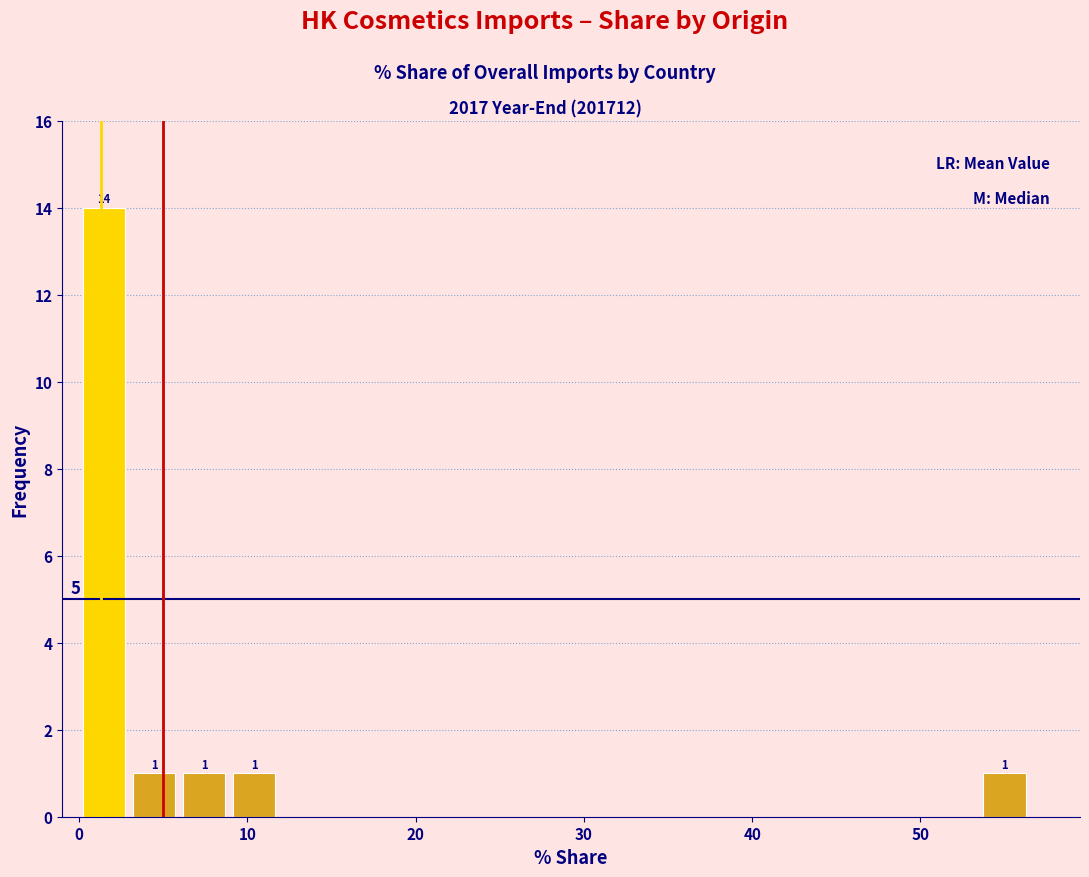

Read against the x-axis, roughly where is the centre of the tallest bar?

1